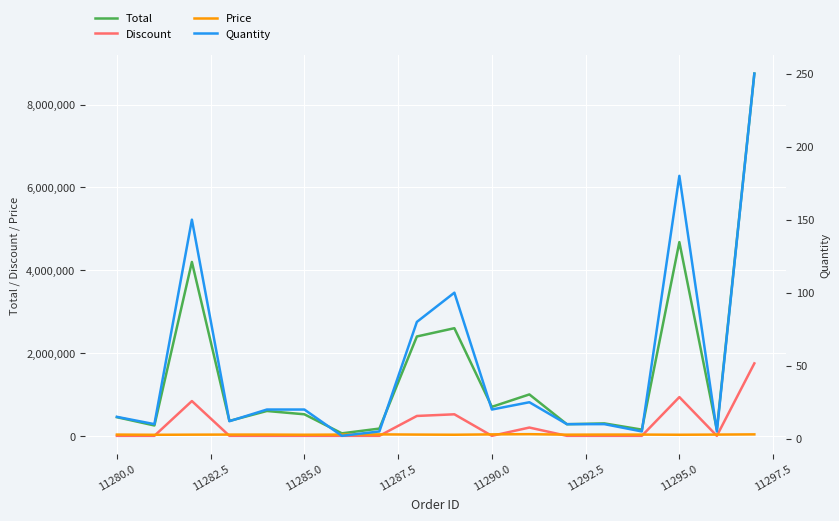

True or false: Quantity has more than 0 points higher than both neighbors.

True